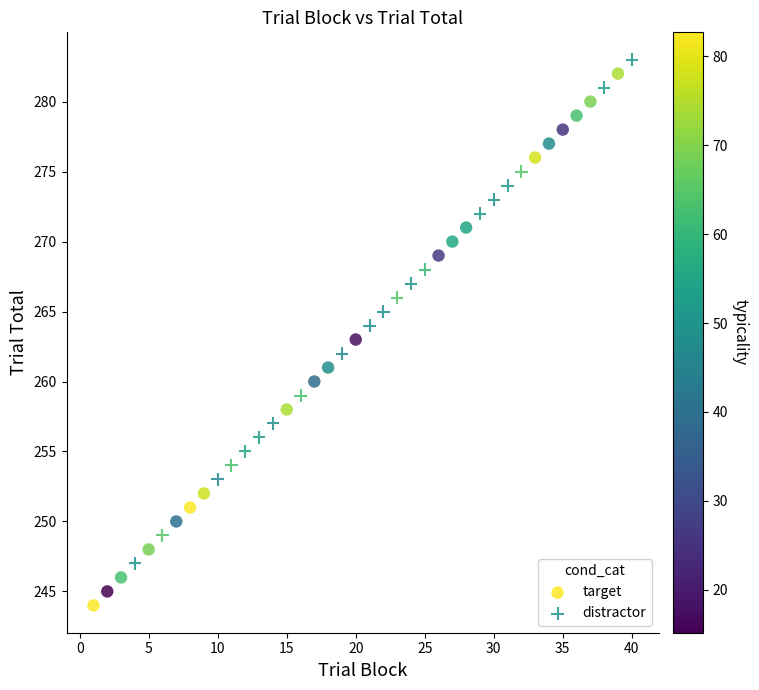

Which series reaches the minimum Y coordinate?

target